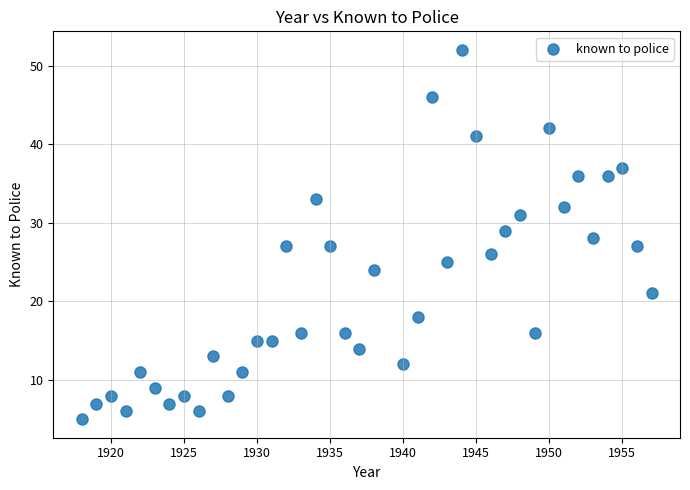

What is the range of X values (max minus min)?

39